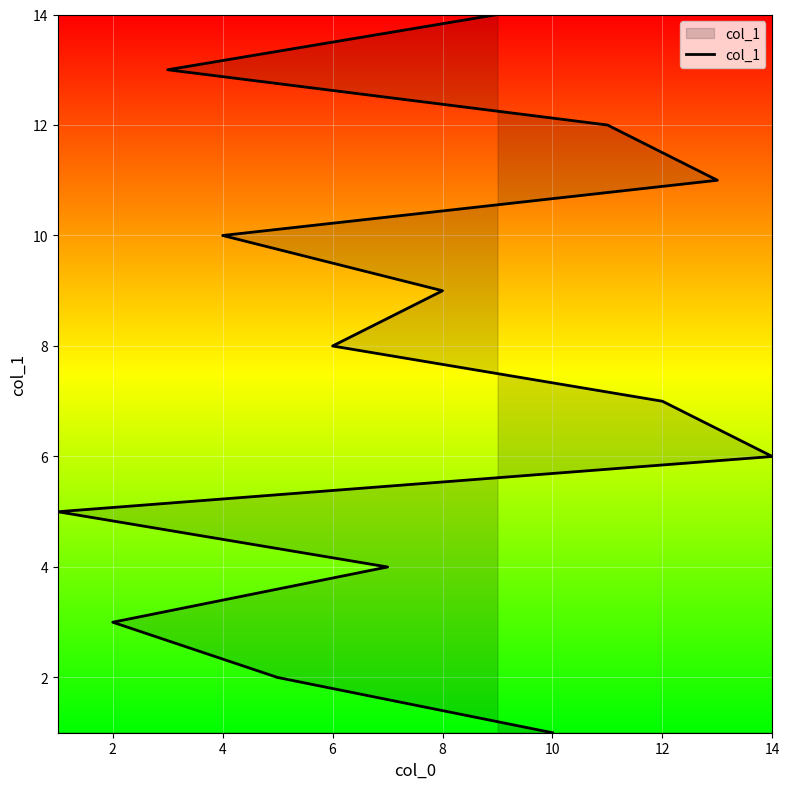

What is the maximum value shown in the chart?

14